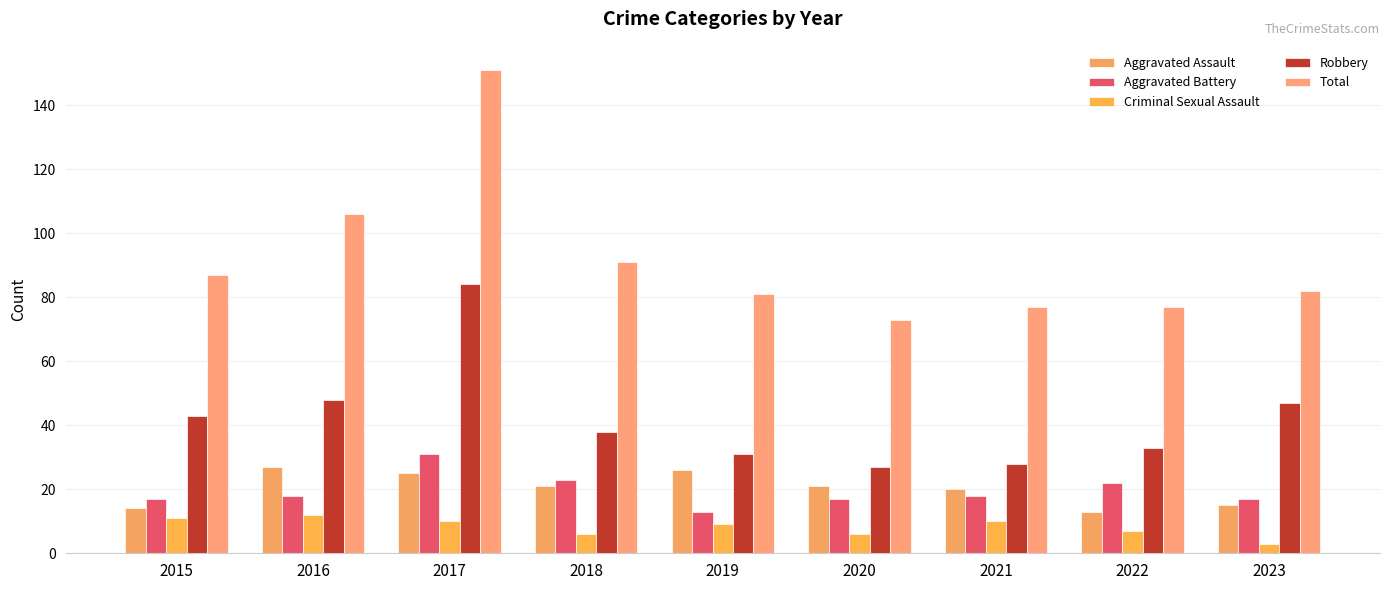

Reading left to right, extract all data points from this chart.

Aggravated Assault: 2015=14	2016=27	2017=25	2018=21	2019=26	2020=21	2021=20	2022=13	2023=15
Aggravated Battery: 2015=17	2016=18	2017=31	2018=23	2019=13	2020=17	2021=18	2022=22	2023=17
Criminal Sexual Assault: 2015=11	2016=12	2017=10	2018=6	2019=9	2020=6	2021=10	2022=7	2023=3
Robbery: 2015=43	2016=48	2017=84	2018=38	2019=31	2020=27	2021=28	2022=33	2023=47
Total: 2015=87	2016=106	2017=151	2018=91	2019=81	2020=73	2021=77	2022=77	2023=82